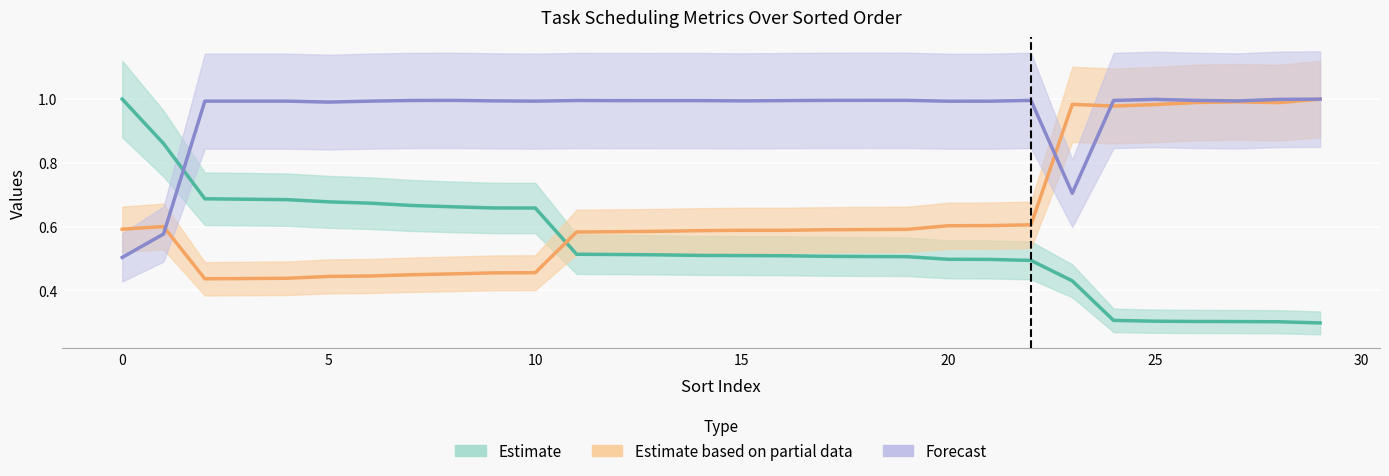

Is this an area chart (filled region under the line)?

No